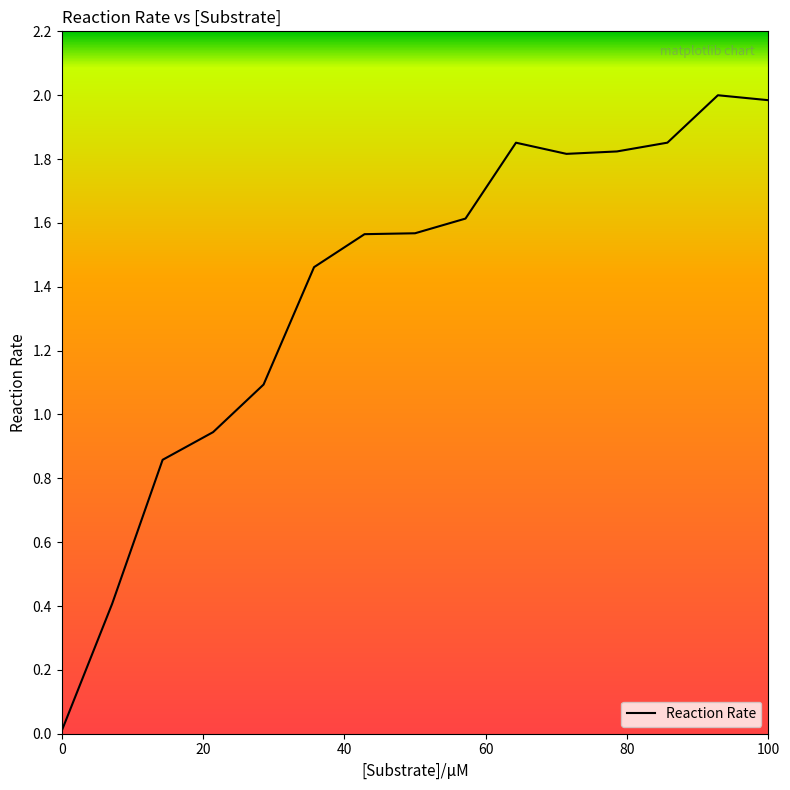

What is the maximum value shown in the chart?

2.0